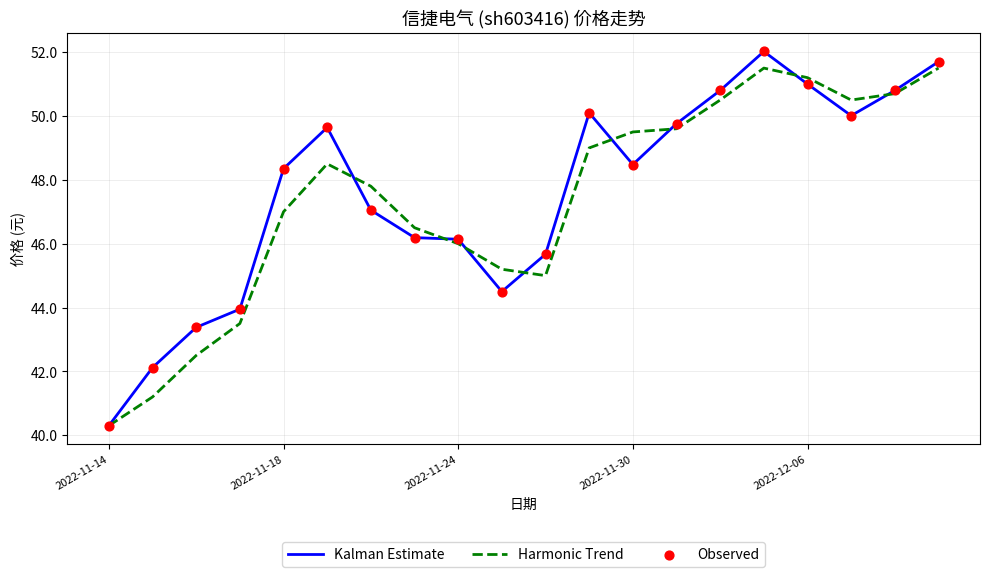

What is the maximum value for Kalman Estimate?

52.0